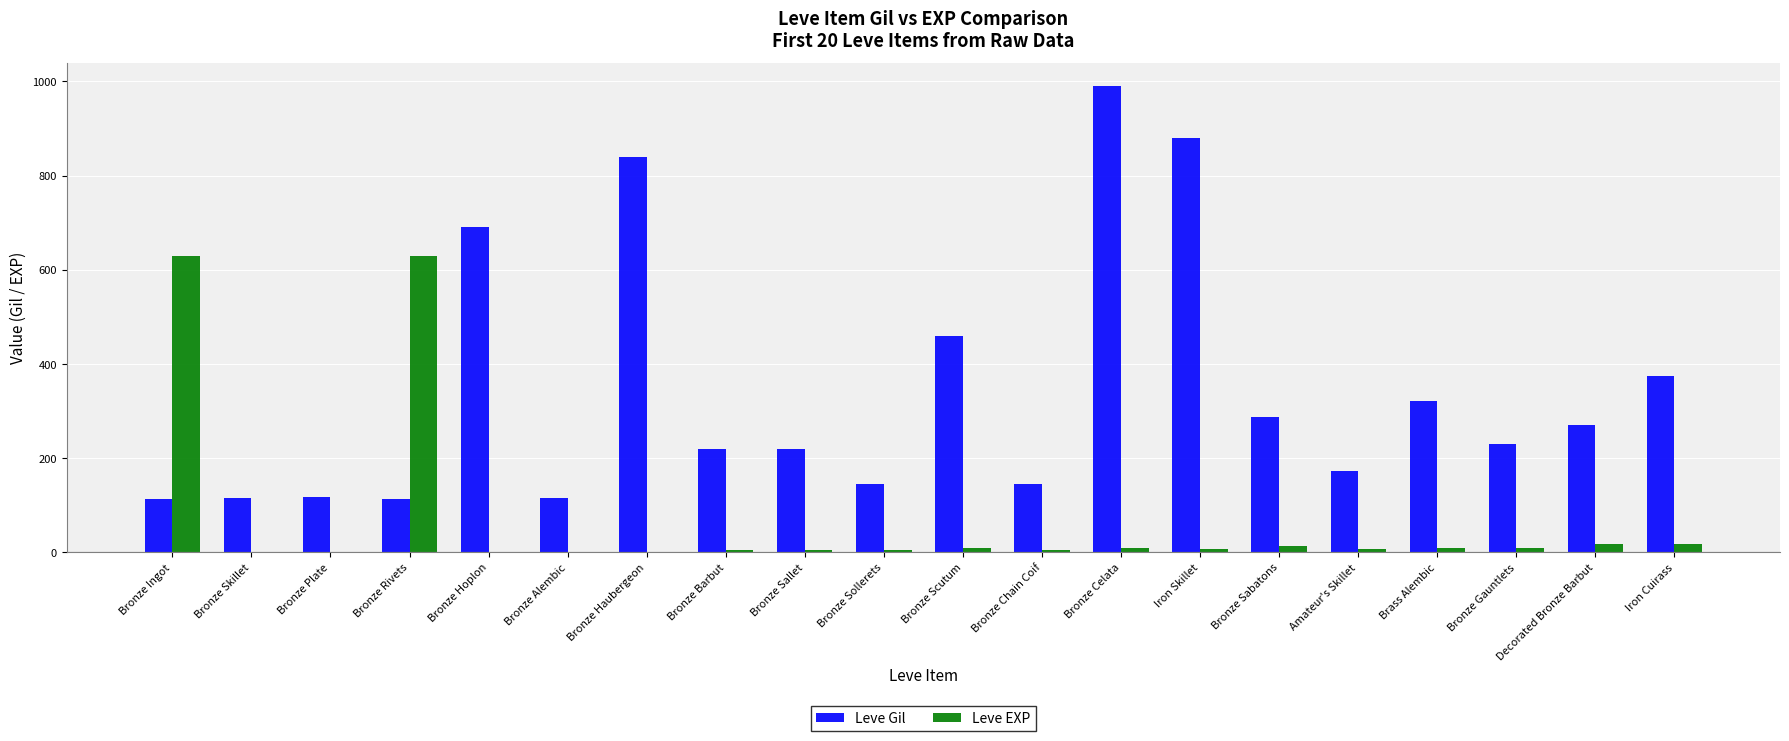

Is the value of Leve EXP at Bronze Haubergeon greater than the value of Leve Gil at Bronze Plate?

No